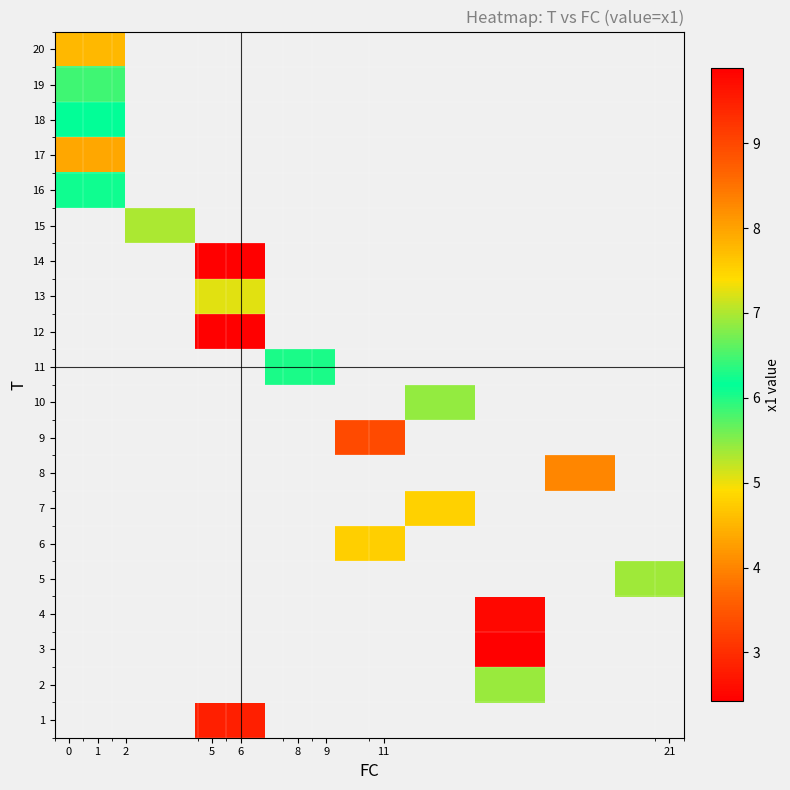

List the series in order of their peak value, highest first.

1, 2, 3, 4, 5, 6, 7, 8, 9, 10, 11, 12, 13, 14, 15, 20, 16, 18, 19, 17